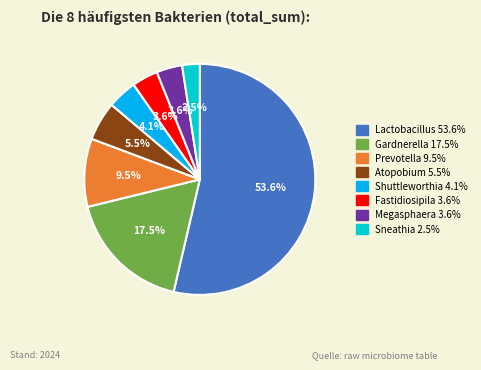

Which category accounts for the majority?

Lactobacillus